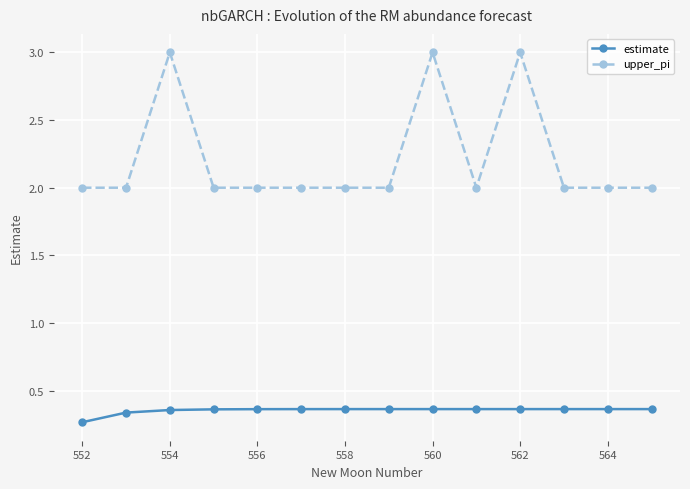

Which series has the widest spread of values?

upper_pi